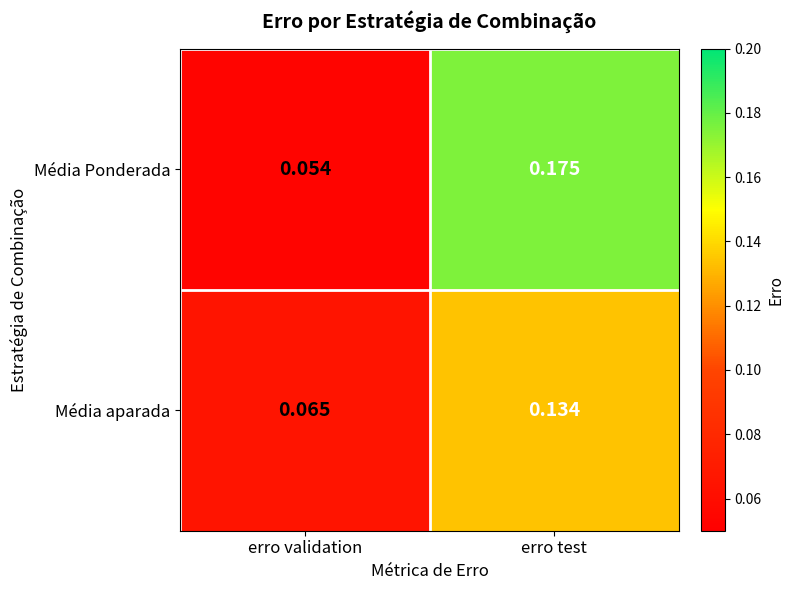

Which series changed the most between erro validation and erro test?

Média Ponderada